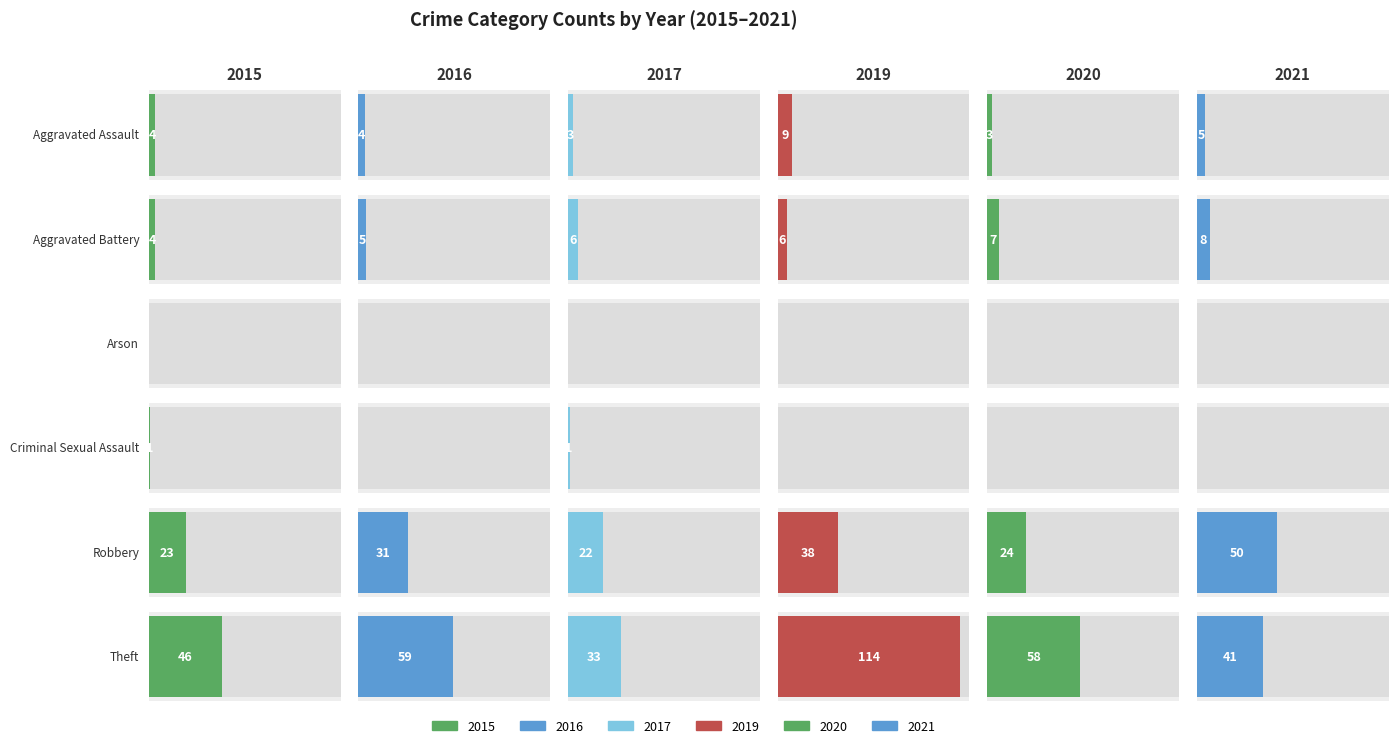

What position from the left is Robbery?

5